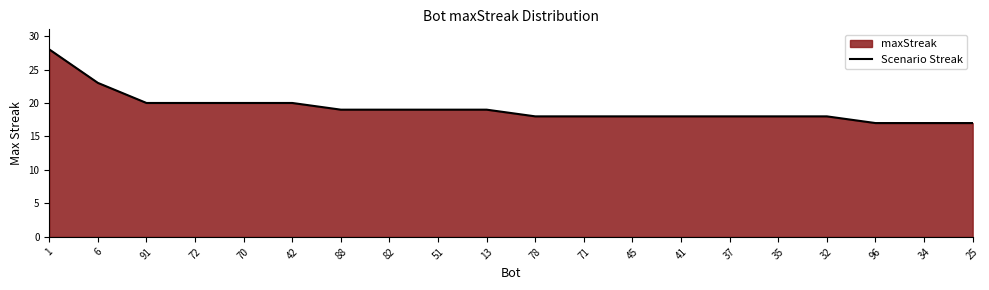

The value at 45 is 32. True or false?

False